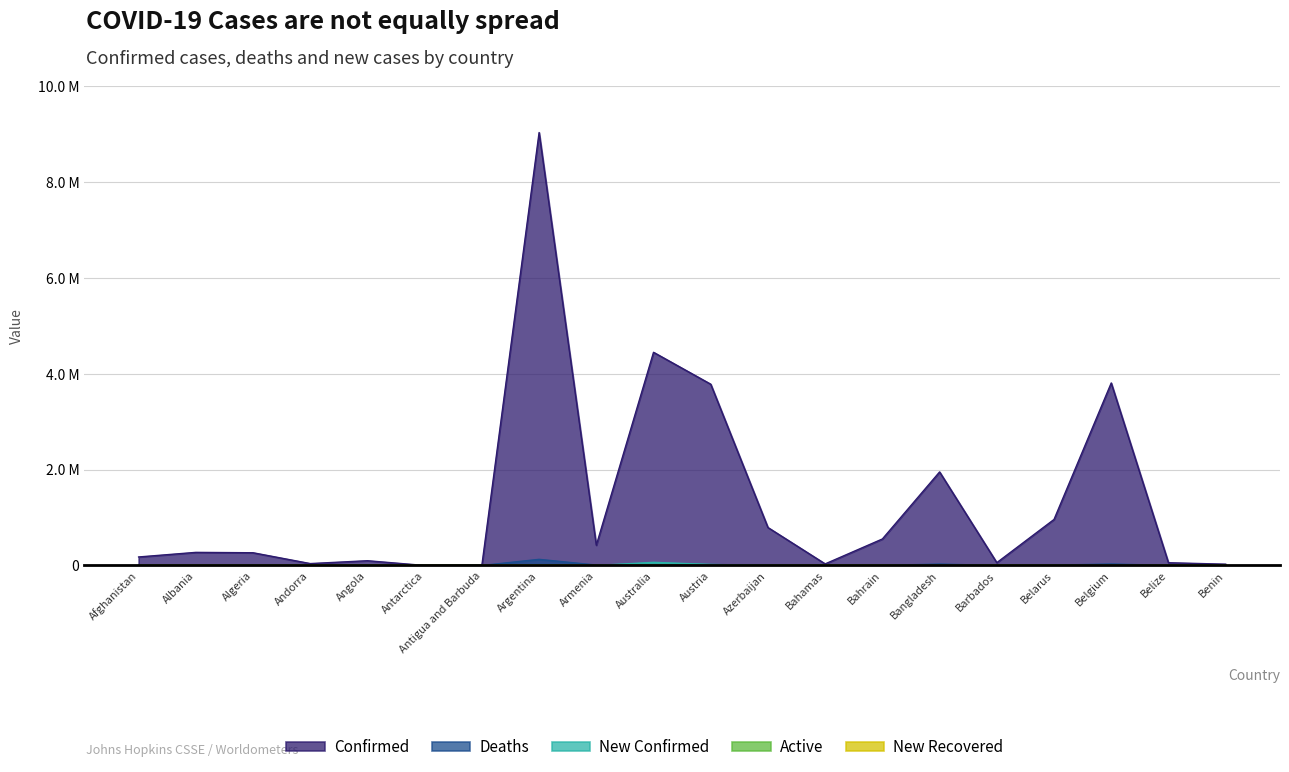

What position from the right is Bangladesh?

6